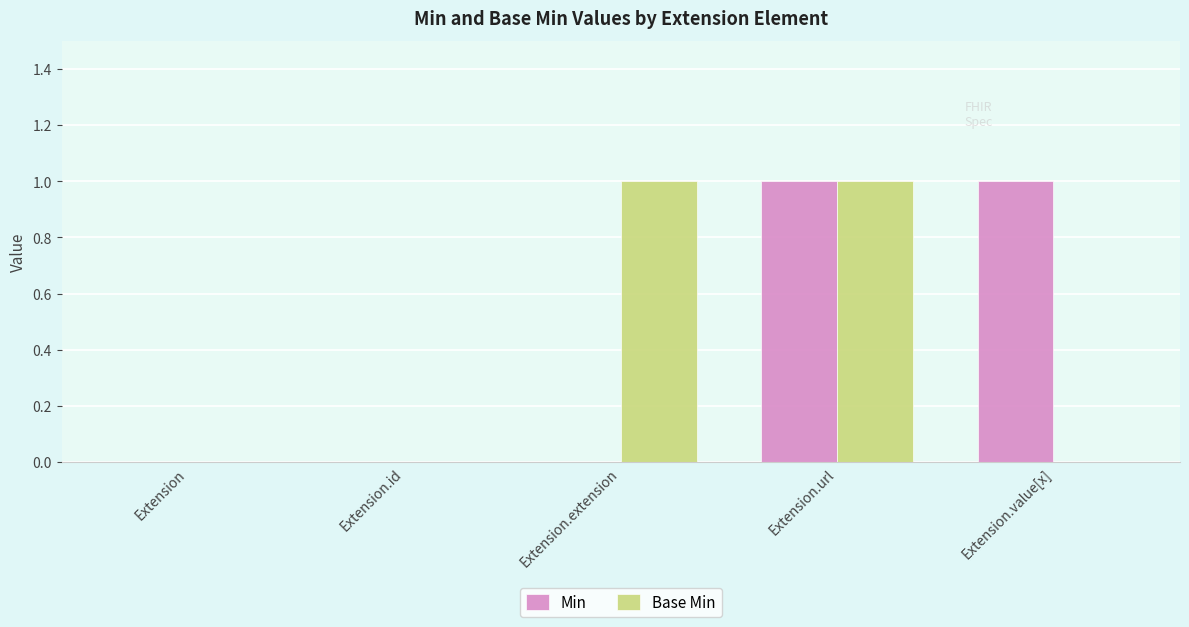

Between Extension and Extension.extension, which series saw the biggest shift?

Base Min